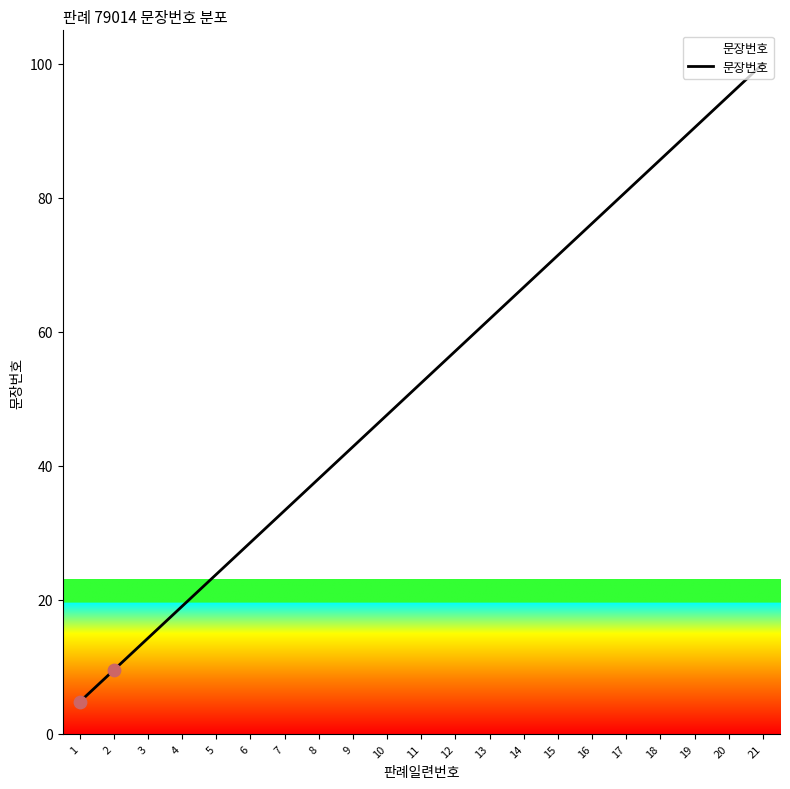

Between 15 and 5, which is larger?

15